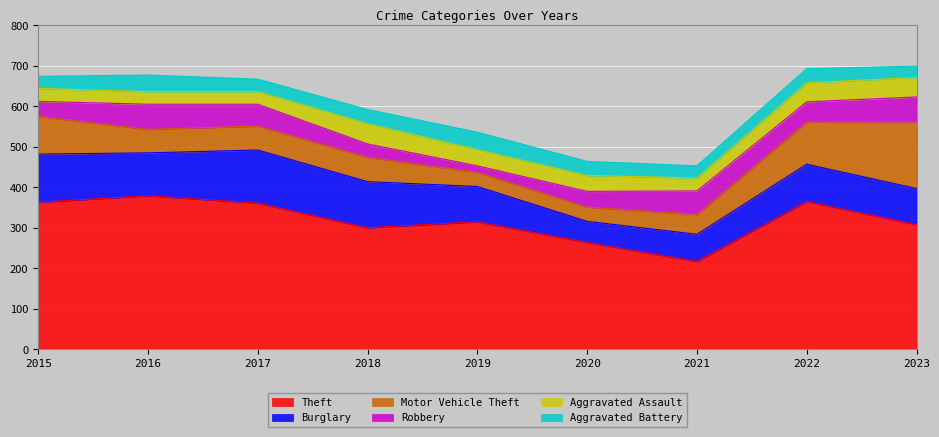

At which category does Burglary reach its first local valley?

2016